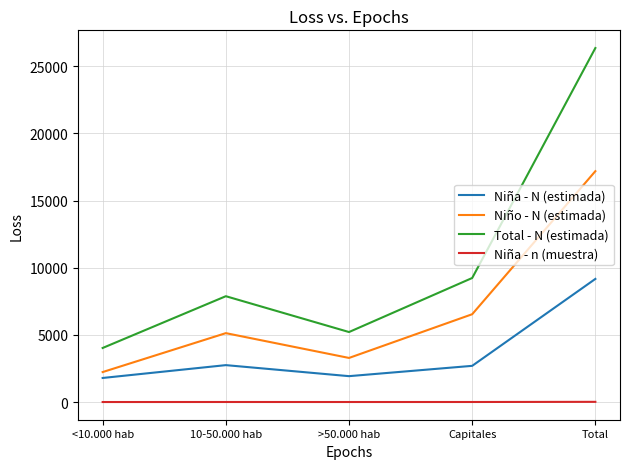

Which series has the largest total across all categories?

Total - N (estimada)